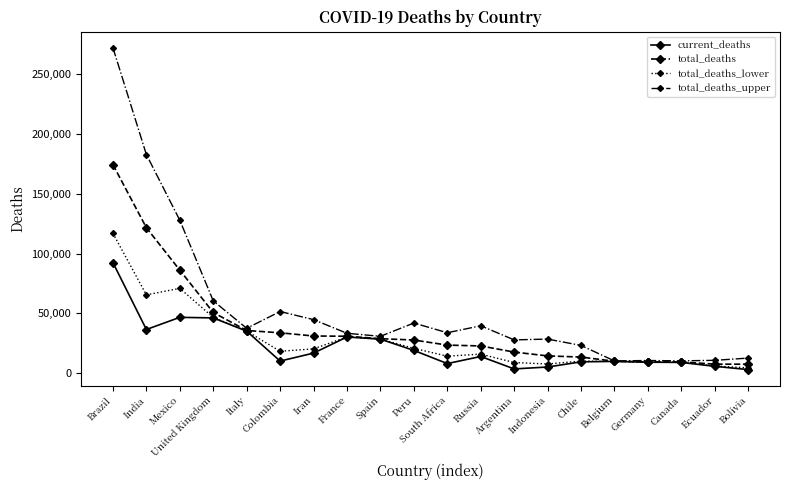

At which label does total_deaths reach its peak?

Brazil